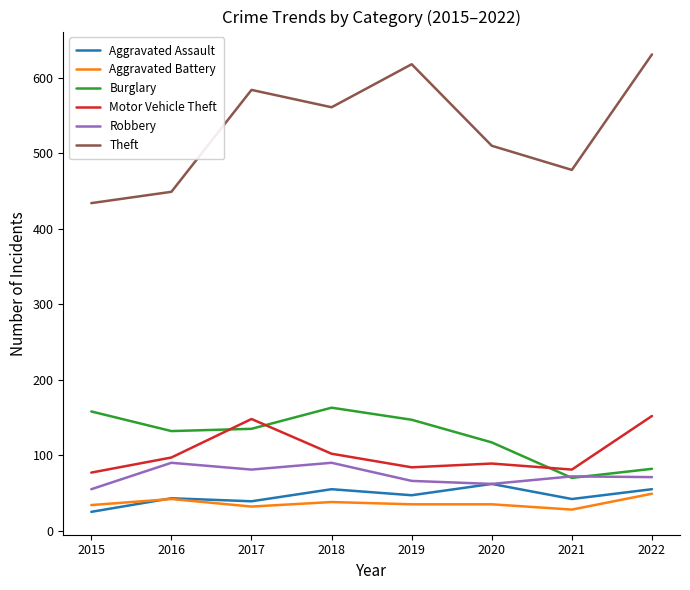

The Burglary series shows 117 at 2020. True or false?

True